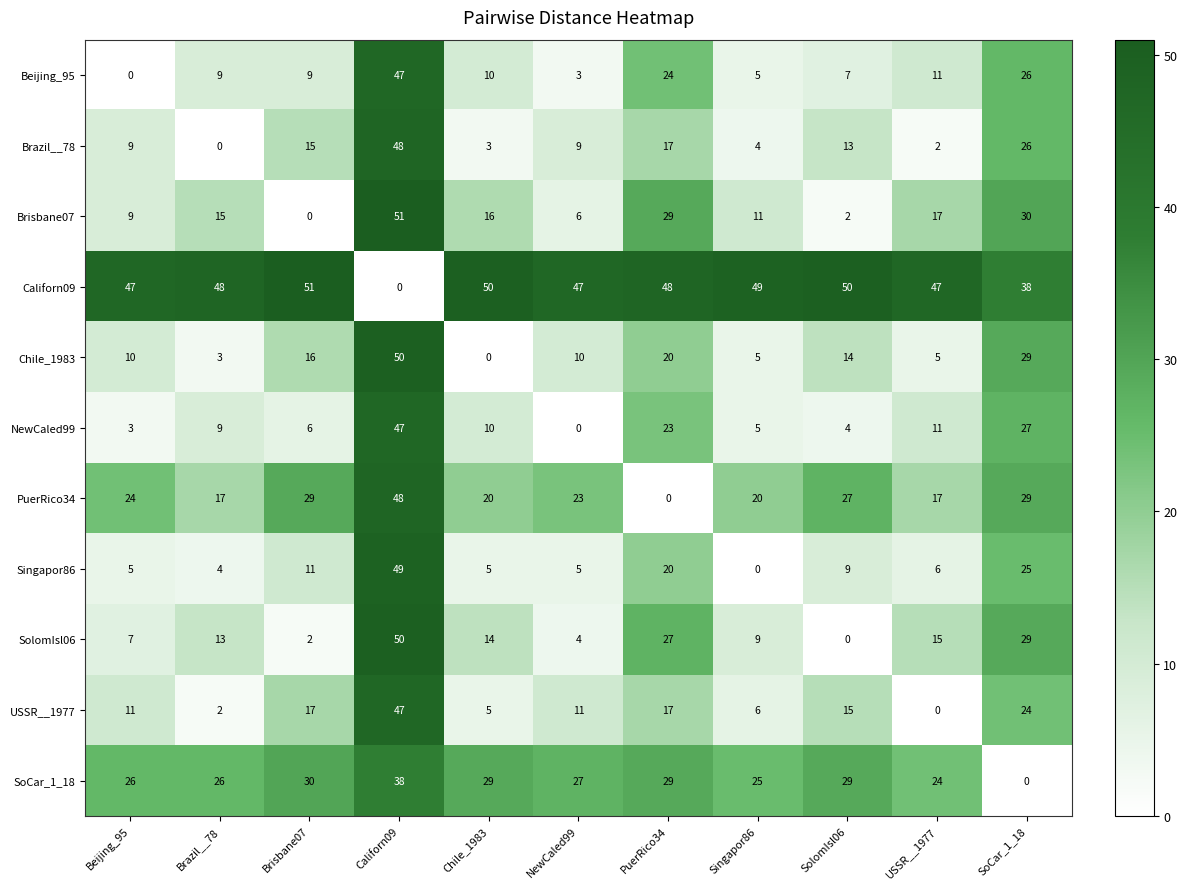

What is the average value of the SolomIsl06 series?

15